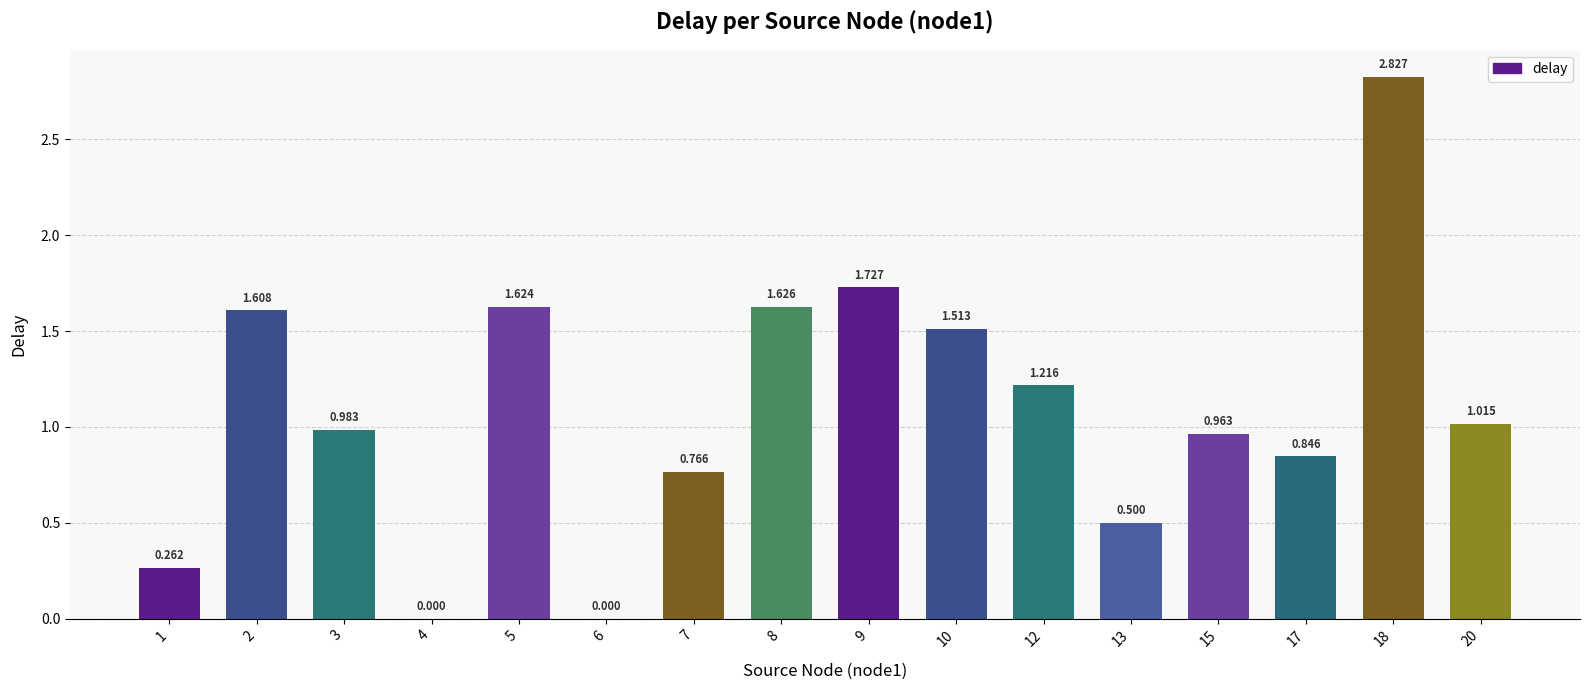

Rank the categories by value from highest to lowest.

18, 9, 8, 5, 2, 10, 12, 20, 3, 15, 17, 7, 13, 1, 4, 6